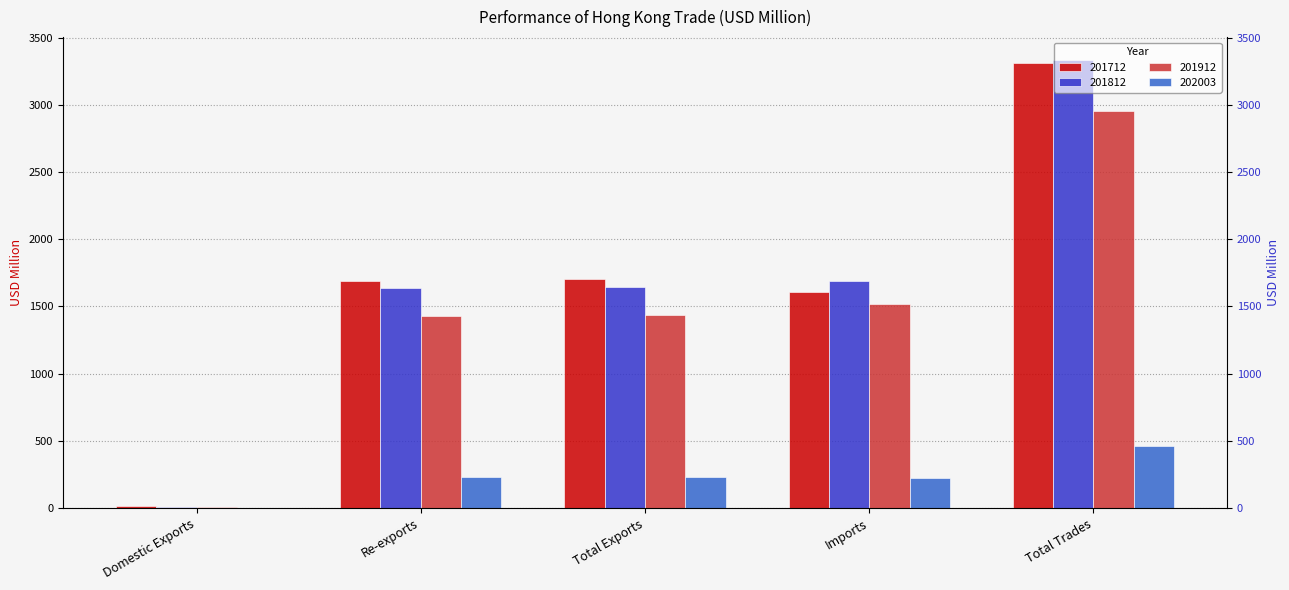

Is the value of 201812 at Total Trades greater than the value of 202003 at Domestic Exports?

Yes